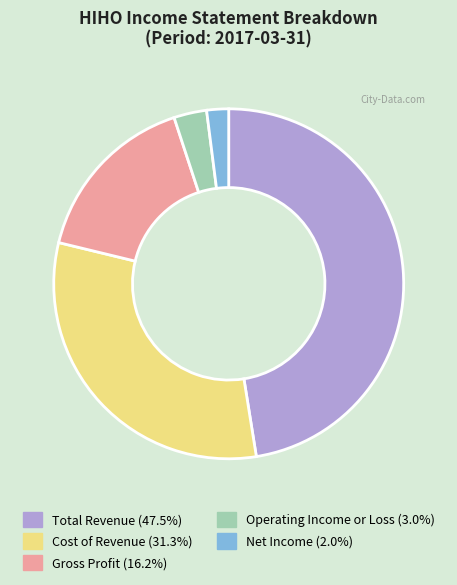

Is there a majority slice in this chart?

No